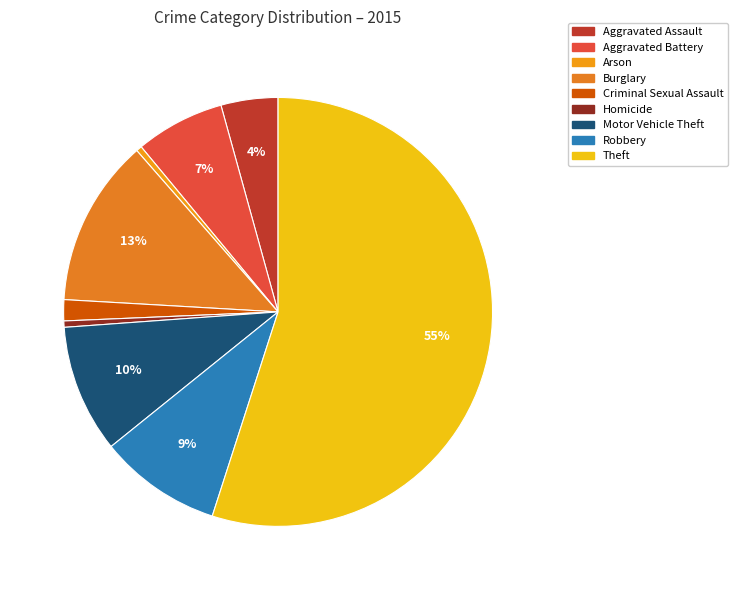

Between Arson and Theft, which is larger?

Theft